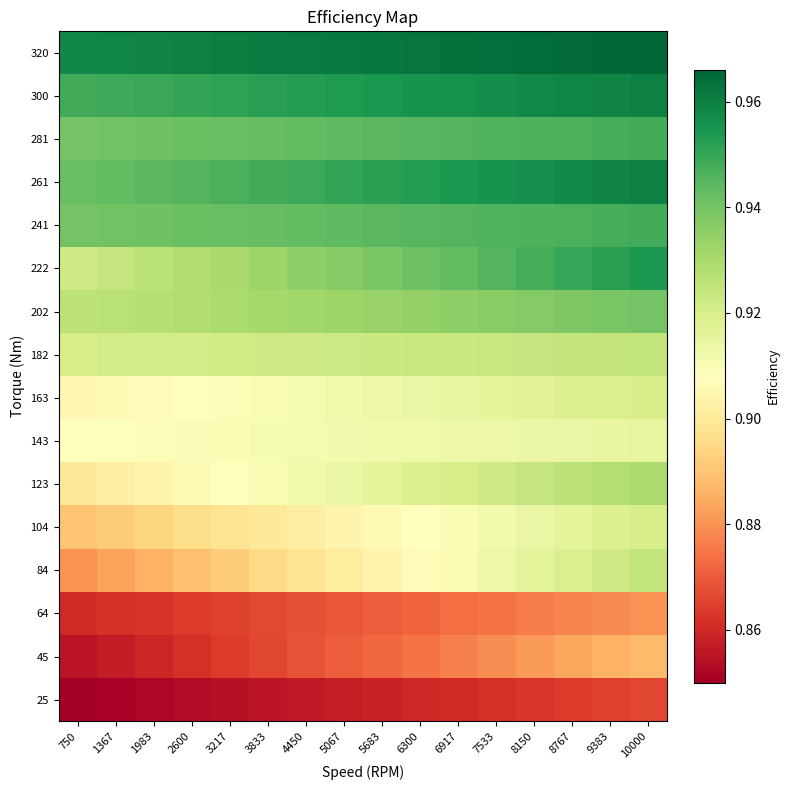

At which category does the chart reach its minimum across all series?

750